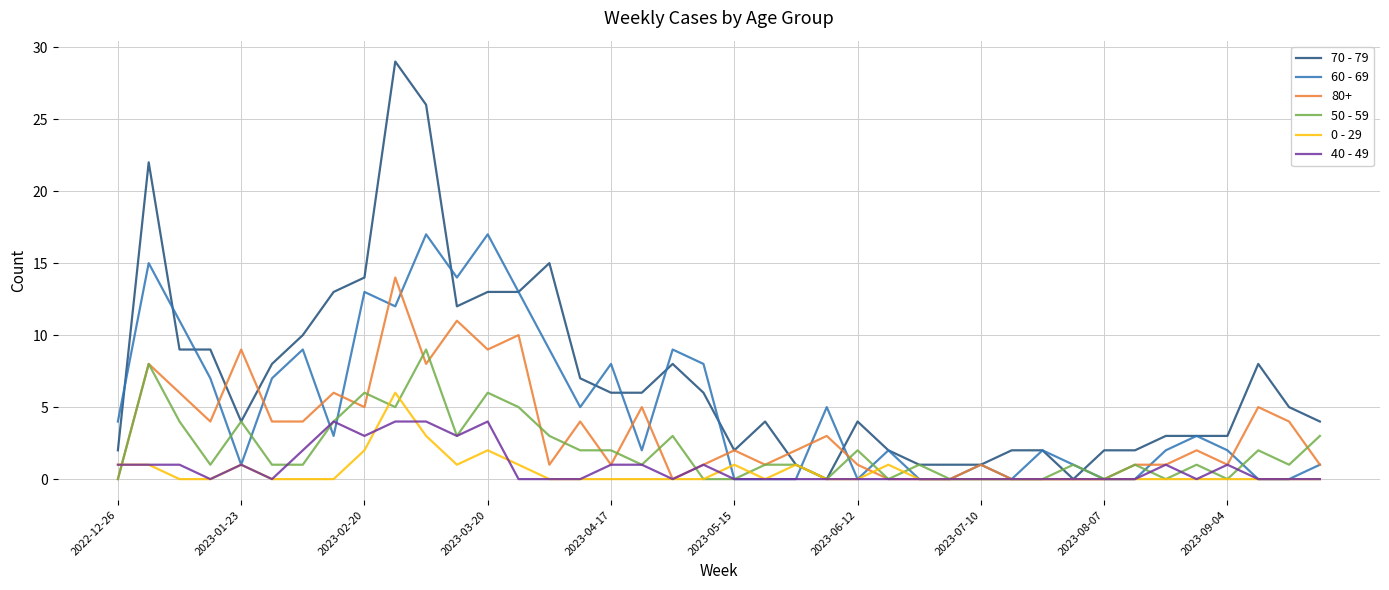

Which series has the widest spread of values?

70 - 79